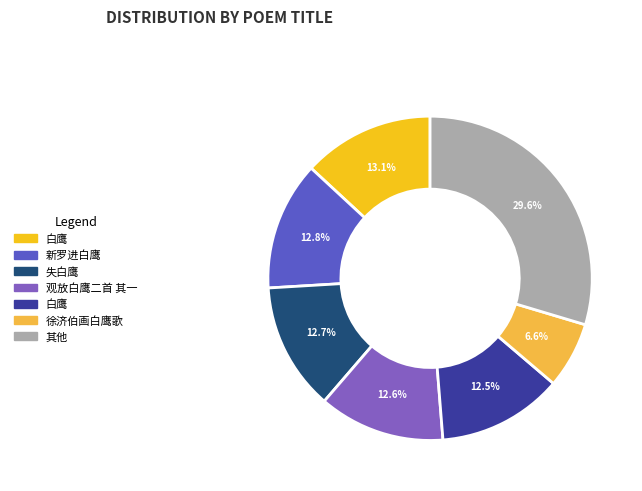

Does any single category account for the majority?

No